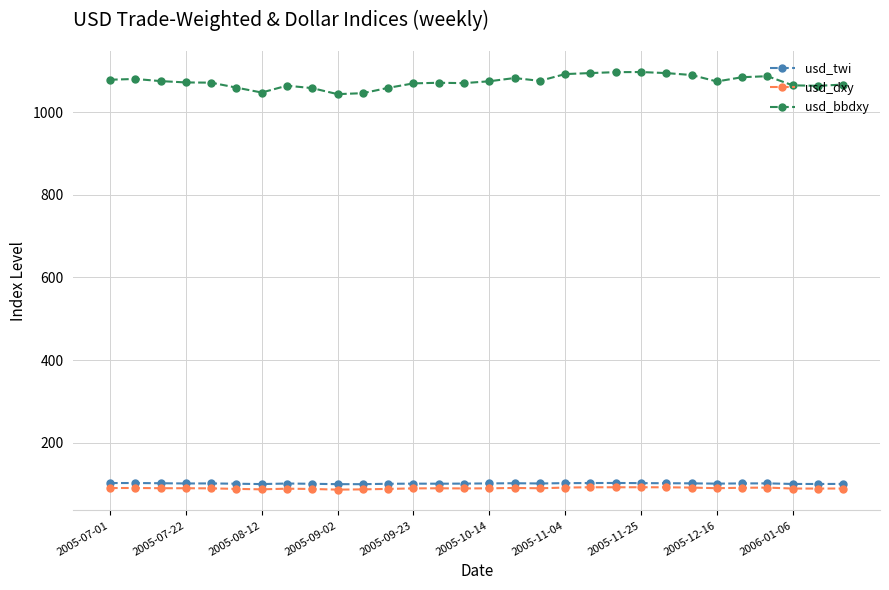

Which series has the widest spread of values?

usd_bbdxy